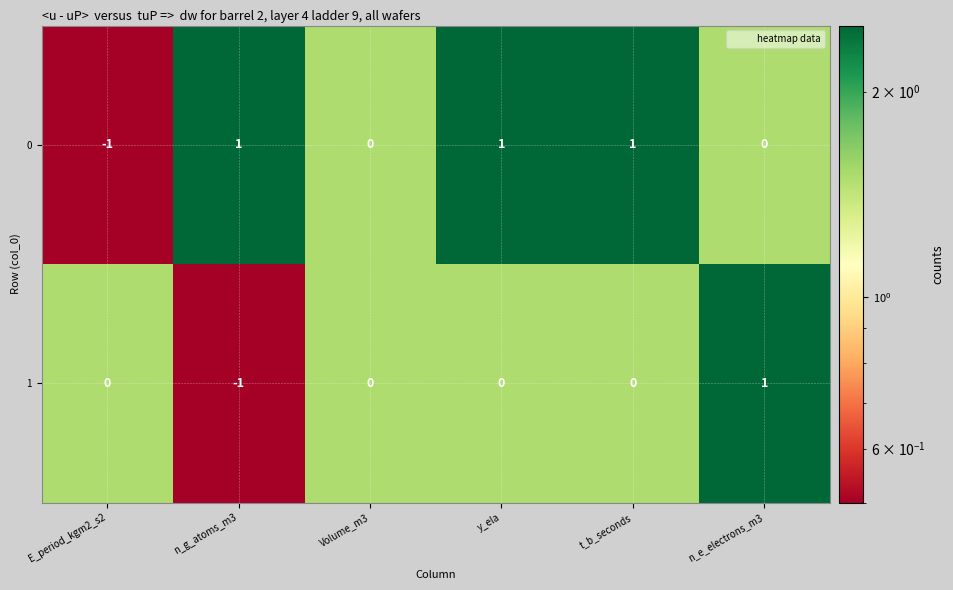

Reading left to right, transcribe all the data shown in this chart.

0: E_period_kgm2_s2=-1	n_g_atoms_m3=1	Volume_m3=0	y_ela=1	t_b_seconds=1	n_e_electrons_m3=0
1: E_period_kgm2_s2=0	n_g_atoms_m3=-1	Volume_m3=0	y_ela=0	t_b_seconds=0	n_e_electrons_m3=1